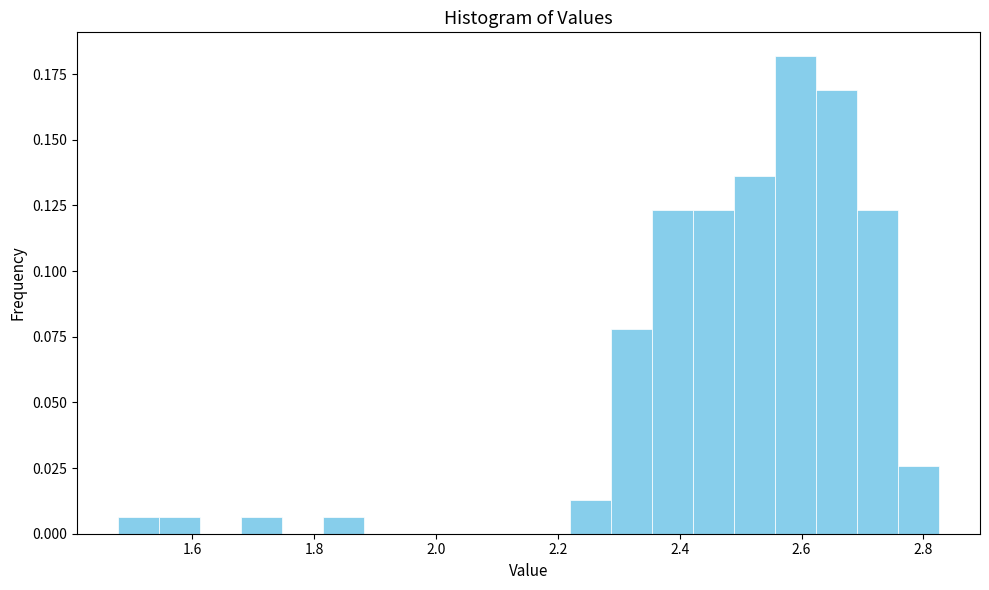

Around what value on the x-axis is the tallest bar? Give the approximate position of its centre, as read against the axis.

2.58